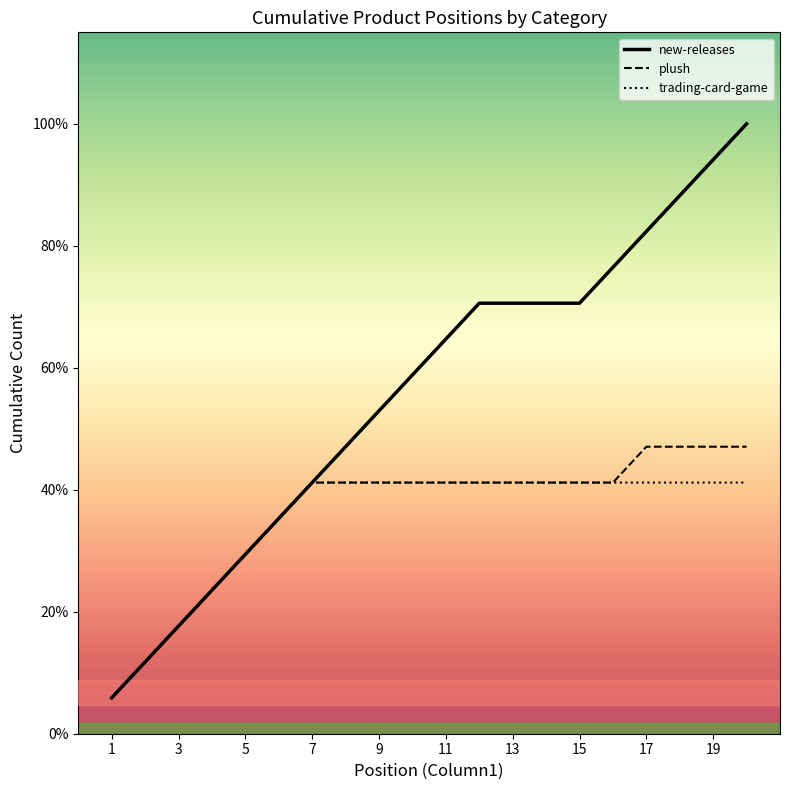

Rank the series by their maximum value, from lowest to highest.

trading-card-game (line), plush (line), new-releases (line)